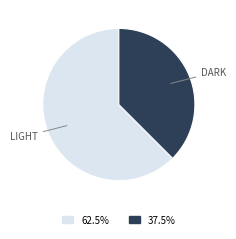

Is there any slice that represents more than half of the pie?

Yes